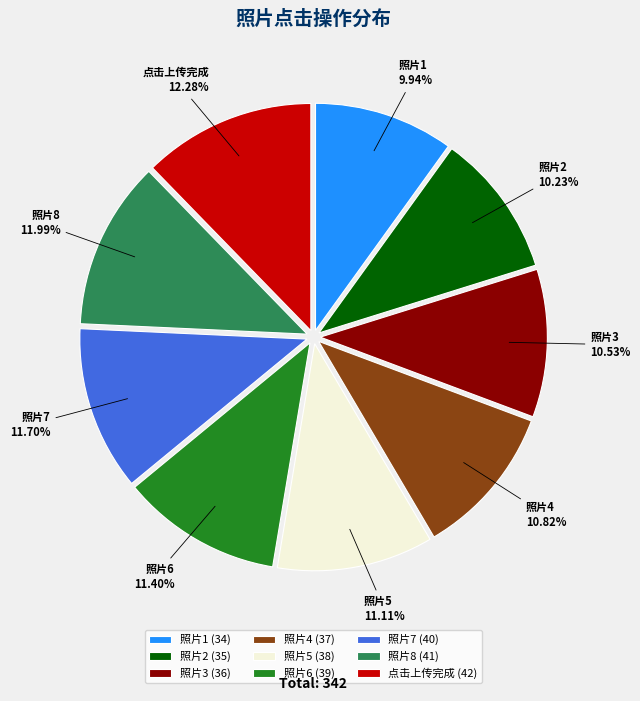

What is the ratio of the value at 照片1 to the value at 点击上传完成?

0.8